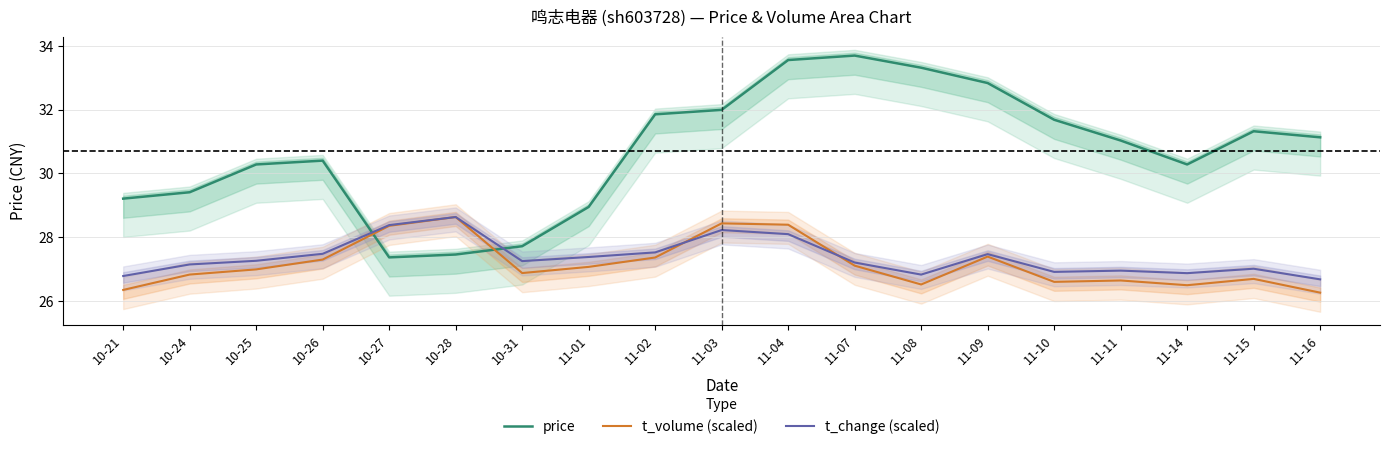

Reading left to right, what are all the values shown in this chart?

price: 10-21=29.2	10-24=29.4	10-25=30.3	10-26=30.4	10-27=27.4	10-28=27.5	10-31=27.7	11-01=28.9	11-02=31.9	11-03=32.0	11-04=33.5	11-07=33.7	11-08=33.3	11-09=32.8	11-10=31.7	11-11=31.0	11-14=30.3	11-15=31.3	11-16=31.1
t_volume (scaled): 10-21=26.4	10-24=26.8	10-25=27.0	10-26=27.3	10-27=28.4	10-28=28.6	10-31=26.9	11-01=27.1	11-02=27.4	11-03=28.4	11-04=28.4	11-07=27.1	11-08=26.5	11-09=27.4	11-10=26.6	11-11=26.6	11-14=26.5	11-15=26.7	11-16=26.3
t_change (scaled): 10-21=26.8	10-24=27.1	10-25=27.3	10-26=27.5	10-27=28.4	10-28=28.6	10-31=27.3	11-01=27.4	11-02=27.5	11-03=28.2	11-04=28.1	11-07=27.2	11-08=26.8	11-09=27.5	11-10=26.9	11-11=27.0	11-14=26.9	11-15=27.0	11-16=26.7